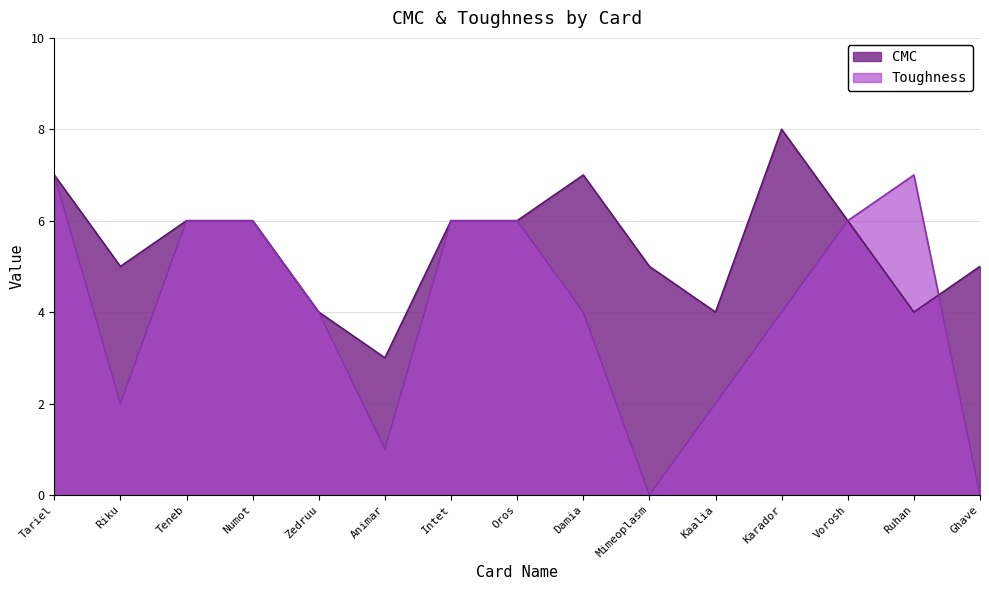

Does the chart display data point markers on the line(s)?

No